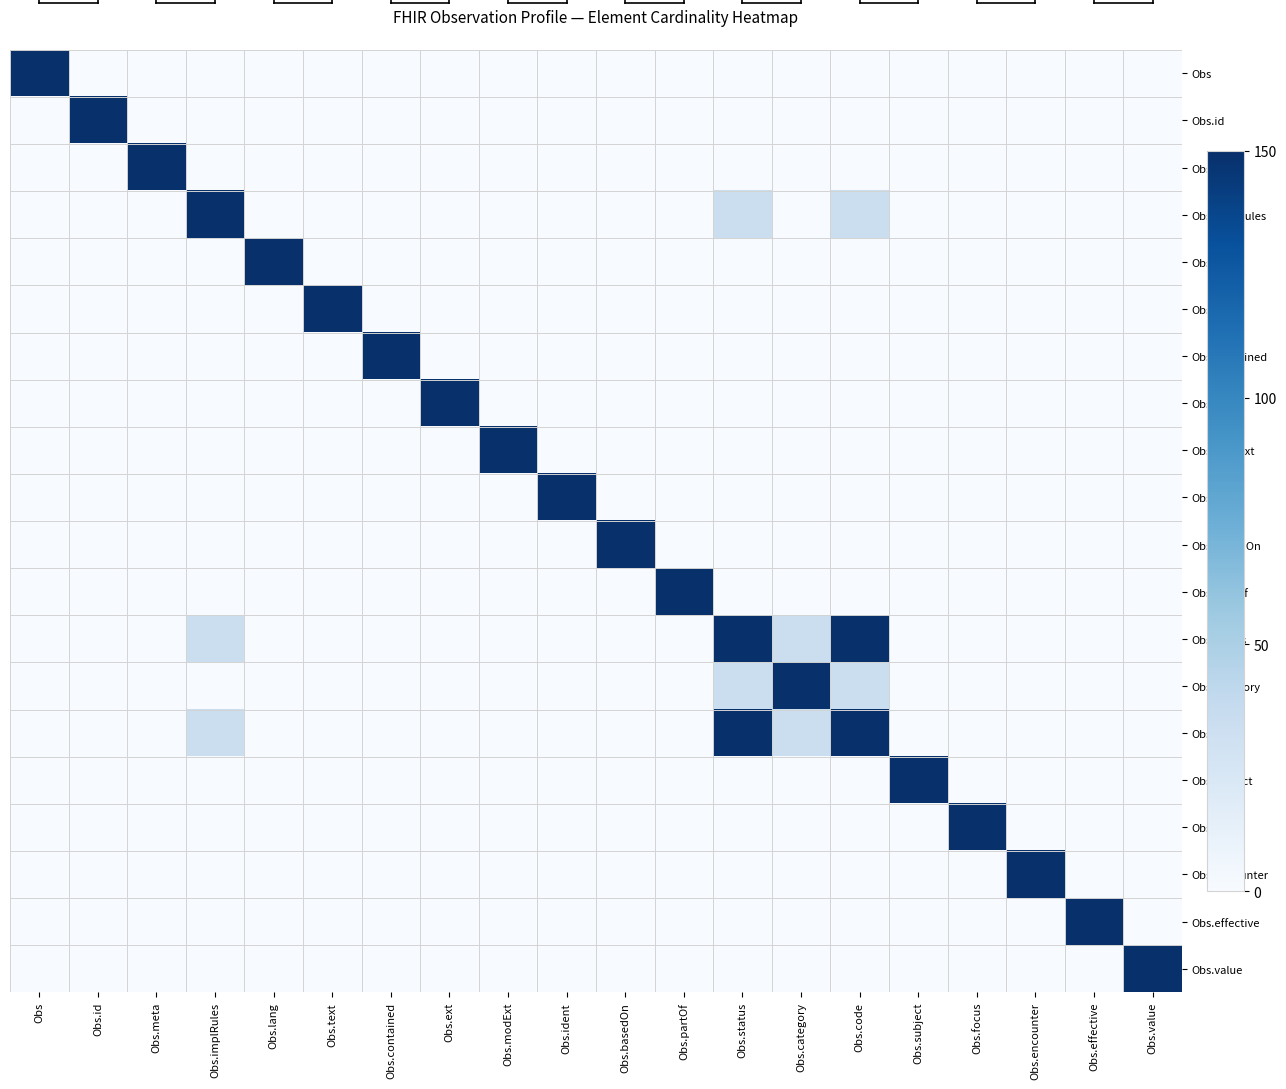

Reading left to right, transcribe all the data shown in this chart.

Obs: Obs=150.0	Obs.id=0.0	Obs.meta=0.0	Obs.implRules=0.0	Obs.lang=0.0	Obs.text=0.0	Obs.contained=0.0	Obs.ext=0.0	Obs.modExt=0.0	Obs.ident=0.0	Obs.basedOn=0.0	Obs.partOf=0.0	Obs.status=0.0	Obs.category=0.0	Obs.code=0.0	Obs.subject=0.0	Obs.focus=0.0	Obs.encounter=0.0	Obs.effective=0.0	Obs.value=0.0
Obs.id: Obs=0.0	Obs.id=150.0	Obs.meta=0.0	Obs.implRules=0.0	Obs.lang=0.0	Obs.text=0.0	Obs.contained=0.0	Obs.ext=0.0	Obs.modExt=0.0	Obs.ident=0.0	Obs.basedOn=0.0	Obs.partOf=0.0	Obs.status=0.0	Obs.category=0.0	Obs.code=0.0	Obs.subject=0.0	Obs.focus=0.0	Obs.encounter=0.0	Obs.effective=0.0	Obs.value=0.0
Obs.meta: Obs=0.0	Obs.id=0.0	Obs.meta=150.0	Obs.implRules=0.0	Obs.lang=0.0	Obs.text=0.0	Obs.contained=0.0	Obs.ext=0.0	Obs.modExt=0.0	Obs.ident=0.0	Obs.basedOn=0.0	Obs.partOf=0.0	Obs.status=0.0	Obs.category=0.0	Obs.code=0.0	Obs.subject=0.0	Obs.focus=0.0	Obs.encounter=0.0	Obs.effective=0.0	Obs.value=0.0
Obs.implRules: Obs=0.0	Obs.id=0.0	Obs.meta=0.0	Obs.implRules=150.0	Obs.lang=0.0	Obs.text=0.0	Obs.contained=0.0	Obs.ext=0.0	Obs.modExt=0.0	Obs.ident=0.0	Obs.basedOn=0.0	Obs.partOf=0.0	Obs.status=33.5	Obs.category=0.0	Obs.code=33.5	Obs.subject=0.0	Obs.focus=0.0	Obs.encounter=0.0	Obs.effective=0.0	Obs.value=0.0
Obs.lang: Obs=0.0	Obs.id=0.0	Obs.meta=0.0	Obs.implRules=0.0	Obs.lang=150.0	Obs.text=0.0	Obs.contained=0.0	Obs.ext=0.0	Obs.modExt=0.0	Obs.ident=0.0	Obs.basedOn=0.0	Obs.partOf=0.0	Obs.status=0.0	Obs.category=0.0	Obs.code=0.0	Obs.subject=0.0	Obs.focus=0.0	Obs.encounter=0.0	Obs.effective=0.0	Obs.value=0.0
Obs.text: Obs=0.0	Obs.id=0.0	Obs.meta=0.0	Obs.implRules=0.0	Obs.lang=0.0	Obs.text=150.0	Obs.contained=0.0	Obs.ext=0.0	Obs.modExt=0.0	Obs.ident=0.0	Obs.basedOn=0.0	Obs.partOf=0.0	Obs.status=0.0	Obs.category=0.0	Obs.code=0.0	Obs.subject=0.0	Obs.focus=0.0	Obs.encounter=0.0	Obs.effective=0.0	Obs.value=0.0
Obs.contained: Obs=0.0	Obs.id=0.0	Obs.meta=0.0	Obs.implRules=0.0	Obs.lang=0.0	Obs.text=0.0	Obs.contained=150.0	Obs.ext=0.0	Obs.modExt=0.0	Obs.ident=0.0	Obs.basedOn=0.0	Obs.partOf=0.0	Obs.status=0.0	Obs.category=0.0	Obs.code=0.0	Obs.subject=0.0	Obs.focus=0.0	Obs.encounter=0.0	Obs.effective=0.0	Obs.value=0.0
Obs.ext: Obs=0.0	Obs.id=0.0	Obs.meta=0.0	Obs.implRules=0.0	Obs.lang=0.0	Obs.text=0.0	Obs.contained=0.0	Obs.ext=150.0	Obs.modExt=0.0	Obs.ident=0.0	Obs.basedOn=0.0	Obs.partOf=0.0	Obs.status=0.0	Obs.category=0.0	Obs.code=0.0	Obs.subject=0.0	Obs.focus=0.0	Obs.encounter=0.0	Obs.effective=0.0	Obs.value=0.0
Obs.modExt: Obs=0.0	Obs.id=0.0	Obs.meta=0.0	Obs.implRules=0.0	Obs.lang=0.0	Obs.text=0.0	Obs.contained=0.0	Obs.ext=0.0	Obs.modExt=150.0	Obs.ident=0.0	Obs.basedOn=0.0	Obs.partOf=0.0	Obs.status=0.0	Obs.category=0.0	Obs.code=0.0	Obs.subject=0.0	Obs.focus=0.0	Obs.encounter=0.0	Obs.effective=0.0	Obs.value=0.0
Obs.ident: Obs=0.0	Obs.id=0.0	Obs.meta=0.0	Obs.implRules=0.0	Obs.lang=0.0	Obs.text=0.0	Obs.contained=0.0	Obs.ext=0.0	Obs.modExt=0.0	Obs.ident=150.0	Obs.basedOn=0.0	Obs.partOf=0.0	Obs.status=0.0	Obs.category=0.0	Obs.code=0.0	Obs.subject=0.0	Obs.focus=0.0	Obs.encounter=0.0	Obs.effective=0.0	Obs.value=0.0
Obs.basedOn: Obs=0.0	Obs.id=0.0	Obs.meta=0.0	Obs.implRules=0.0	Obs.lang=0.0	Obs.text=0.0	Obs.contained=0.0	Obs.ext=0.0	Obs.modExt=0.0	Obs.ident=0.0	Obs.basedOn=150.0	Obs.partOf=0.0	Obs.status=0.0	Obs.category=0.0	Obs.code=0.0	Obs.subject=0.0	Obs.focus=0.0	Obs.encounter=0.0	Obs.effective=0.0	Obs.value=0.0
Obs.partOf: Obs=0.0	Obs.id=0.0	Obs.meta=0.0	Obs.implRules=0.0	Obs.lang=0.0	Obs.text=0.0	Obs.contained=0.0	Obs.ext=0.0	Obs.modExt=0.0	Obs.ident=0.0	Obs.basedOn=0.0	Obs.partOf=150.0	Obs.status=0.0	Obs.category=0.0	Obs.code=0.0	Obs.subject=0.0	Obs.focus=0.0	Obs.encounter=0.0	Obs.effective=0.0	Obs.value=0.0
Obs.status: Obs=0.0	Obs.id=0.0	Obs.meta=0.0	Obs.implRules=33.5	Obs.lang=0.0	Obs.text=0.0	Obs.contained=0.0	Obs.ext=0.0	Obs.modExt=0.0	Obs.ident=0.0	Obs.basedOn=0.0	Obs.partOf=0.0	Obs.status=150.0	Obs.category=33.5	Obs.code=150.0	Obs.subject=0.0	Obs.focus=0.0	Obs.encounter=0.0	Obs.effective=0.0	Obs.value=0.0
Obs.category: Obs=0.0	Obs.id=0.0	Obs.meta=0.0	Obs.implRules=0.0	Obs.lang=0.0	Obs.text=0.0	Obs.contained=0.0	Obs.ext=0.0	Obs.modExt=0.0	Obs.ident=0.0	Obs.basedOn=0.0	Obs.partOf=0.0	Obs.status=33.5	Obs.category=150.0	Obs.code=33.5	Obs.subject=0.0	Obs.focus=0.0	Obs.encounter=0.0	Obs.effective=0.0	Obs.value=0.0
Obs.code: Obs=0.0	Obs.id=0.0	Obs.meta=0.0	Obs.implRules=33.5	Obs.lang=0.0	Obs.text=0.0	Obs.contained=0.0	Obs.ext=0.0	Obs.modExt=0.0	Obs.ident=0.0	Obs.basedOn=0.0	Obs.partOf=0.0	Obs.status=150.0	Obs.category=33.5	Obs.code=150.0	Obs.subject=0.0	Obs.focus=0.0	Obs.encounter=0.0	Obs.effective=0.0	Obs.value=0.0
Obs.subject: Obs=0.0	Obs.id=0.0	Obs.meta=0.0	Obs.implRules=0.0	Obs.lang=0.0	Obs.text=0.0	Obs.contained=0.0	Obs.ext=0.0	Obs.modExt=0.0	Obs.ident=0.0	Obs.basedOn=0.0	Obs.partOf=0.0	Obs.status=0.0	Obs.category=0.0	Obs.code=0.0	Obs.subject=150.0	Obs.focus=0.0	Obs.encounter=0.0	Obs.effective=0.0	Obs.value=0.0
Obs.focus: Obs=0.0	Obs.id=0.0	Obs.meta=0.0	Obs.implRules=0.0	Obs.lang=0.0	Obs.text=0.0	Obs.contained=0.0	Obs.ext=0.0	Obs.modExt=0.0	Obs.ident=0.0	Obs.basedOn=0.0	Obs.partOf=0.0	Obs.status=0.0	Obs.category=0.0	Obs.code=0.0	Obs.subject=0.0	Obs.focus=150.0	Obs.encounter=0.0	Obs.effective=0.0	Obs.value=0.0
Obs.encounter: Obs=0.0	Obs.id=0.0	Obs.meta=0.0	Obs.implRules=0.0	Obs.lang=0.0	Obs.text=0.0	Obs.contained=0.0	Obs.ext=0.0	Obs.modExt=0.0	Obs.ident=0.0	Obs.basedOn=0.0	Obs.partOf=0.0	Obs.status=0.0	Obs.category=0.0	Obs.code=0.0	Obs.subject=0.0	Obs.focus=0.0	Obs.encounter=150.0	Obs.effective=0.0	Obs.value=0.0
Obs.effective: Obs=0.0	Obs.id=0.0	Obs.meta=0.0	Obs.implRules=0.0	Obs.lang=0.0	Obs.text=0.0	Obs.contained=0.0	Obs.ext=0.0	Obs.modExt=0.0	Obs.ident=0.0	Obs.basedOn=0.0	Obs.partOf=0.0	Obs.status=0.0	Obs.category=0.0	Obs.code=0.0	Obs.subject=0.0	Obs.focus=0.0	Obs.encounter=0.0	Obs.effective=150.0	Obs.value=0.0
Obs.value: Obs=0.0	Obs.id=0.0	Obs.meta=0.0	Obs.implRules=0.0	Obs.lang=0.0	Obs.text=0.0	Obs.contained=0.0	Obs.ext=0.0	Obs.modExt=0.0	Obs.ident=0.0	Obs.basedOn=0.0	Obs.partOf=0.0	Obs.status=0.0	Obs.category=0.0	Obs.code=0.0	Obs.subject=0.0	Obs.focus=0.0	Obs.encounter=0.0	Obs.effective=0.0	Obs.value=150.0